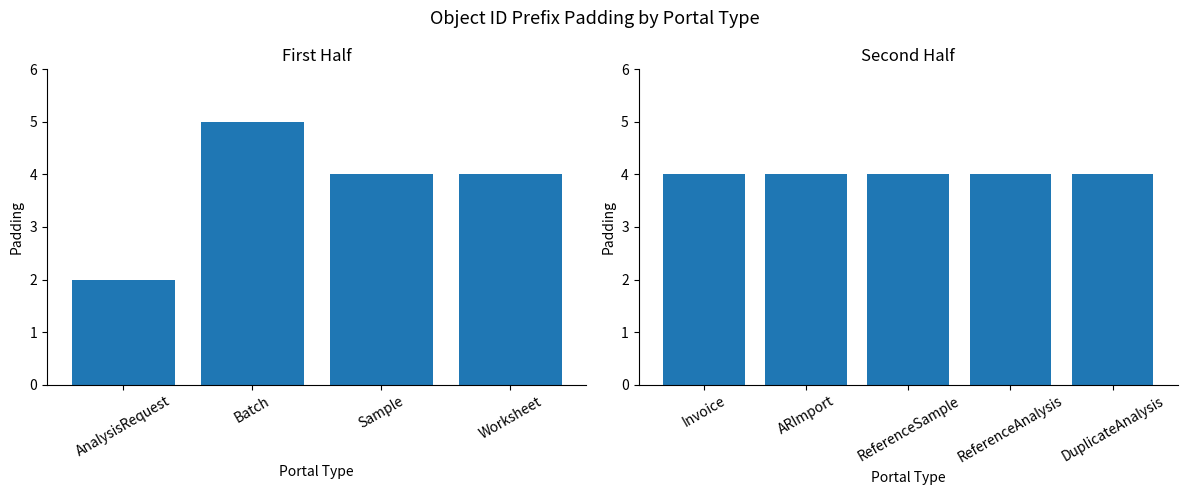

True or false: the data shows 5 at Sample.

False